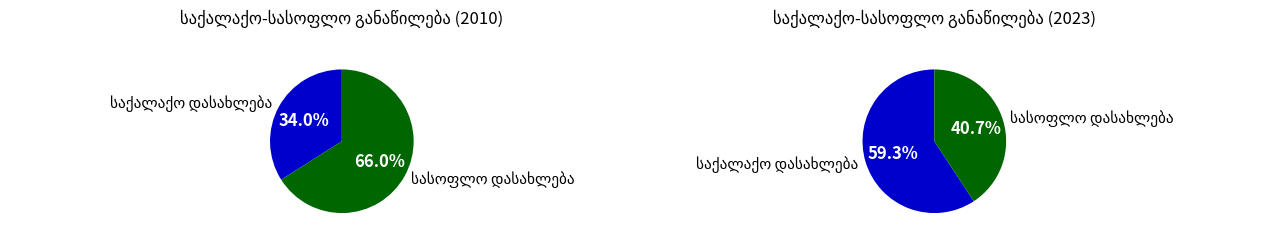

How many slices are in this pie chart?

2